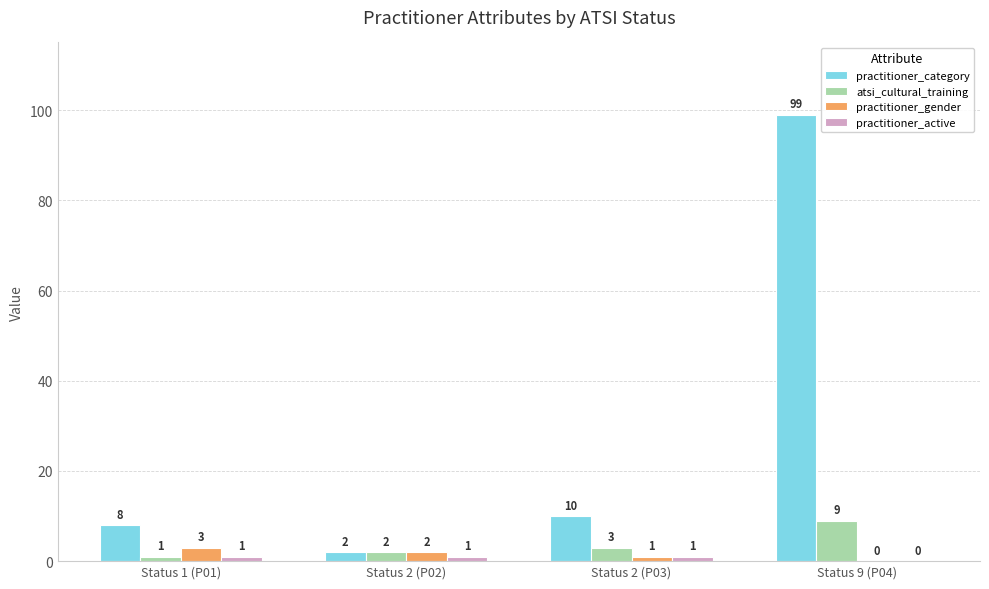

Which label corresponds to the largest value in the chart?

Status 9 (P04)